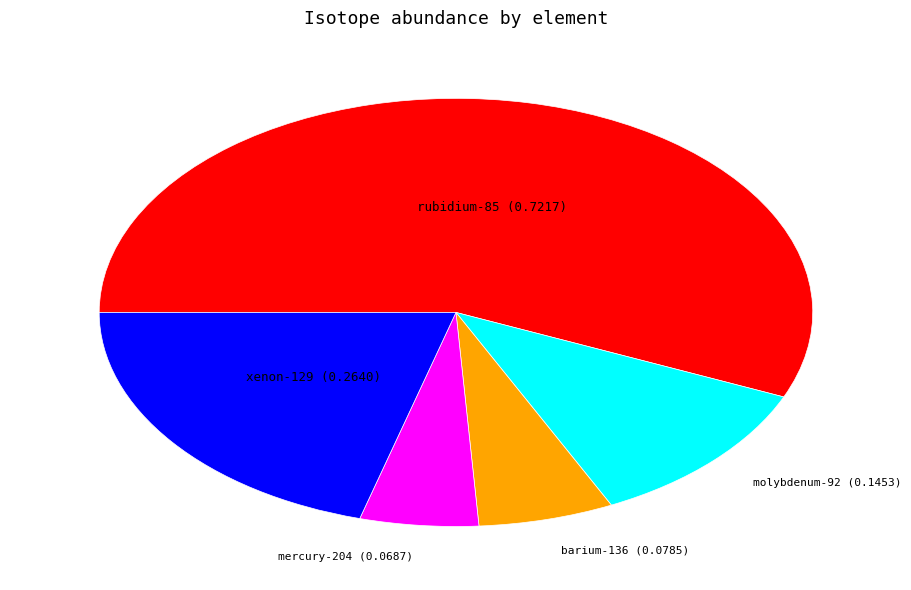

Which slice represents more than half of the pie?

rubidium-85